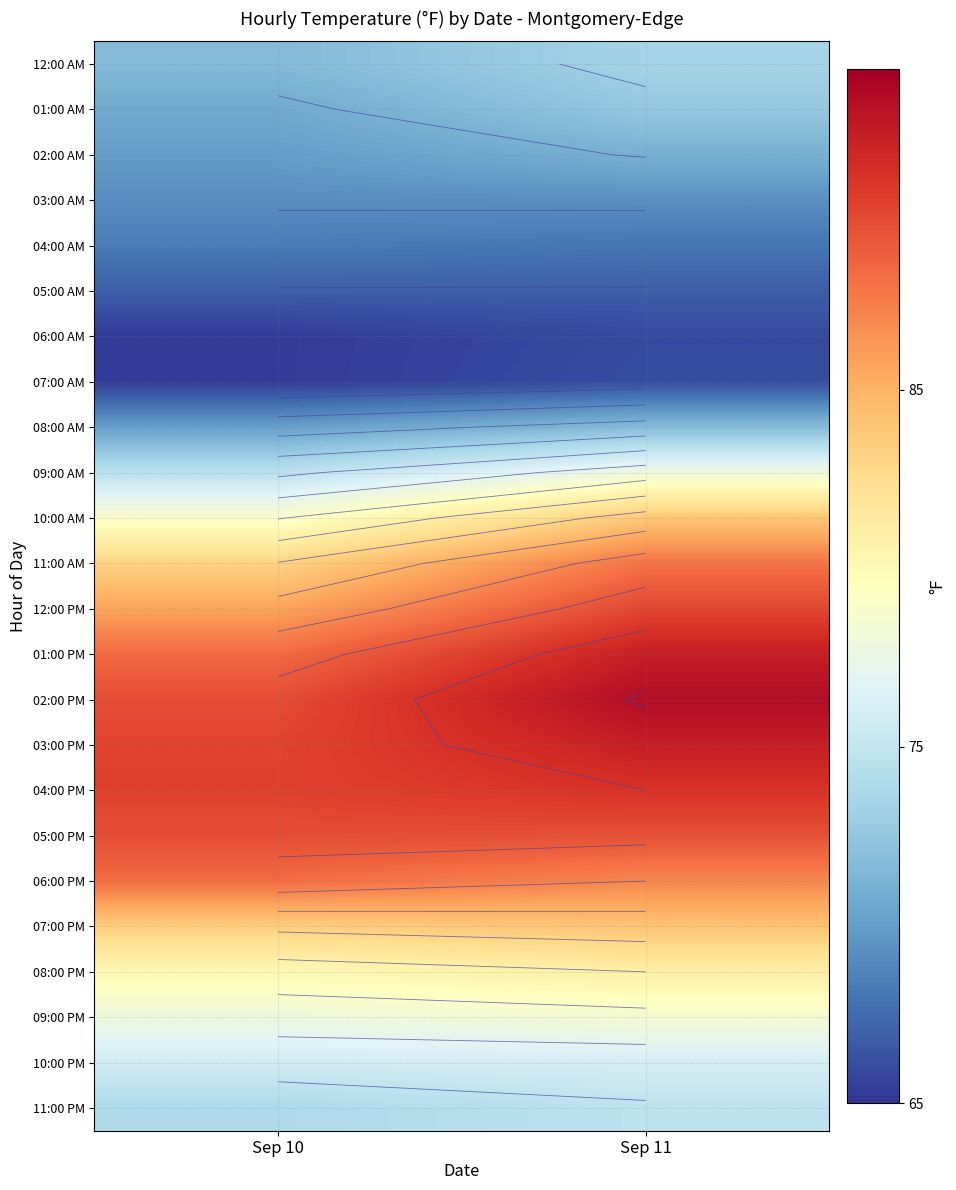

How many data points in 12:00 AM are above 73?

1